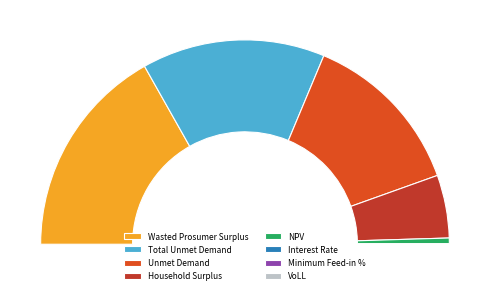

What percentage is the Wasted Prosumer Surplus slice, to the nearest percent?

34%